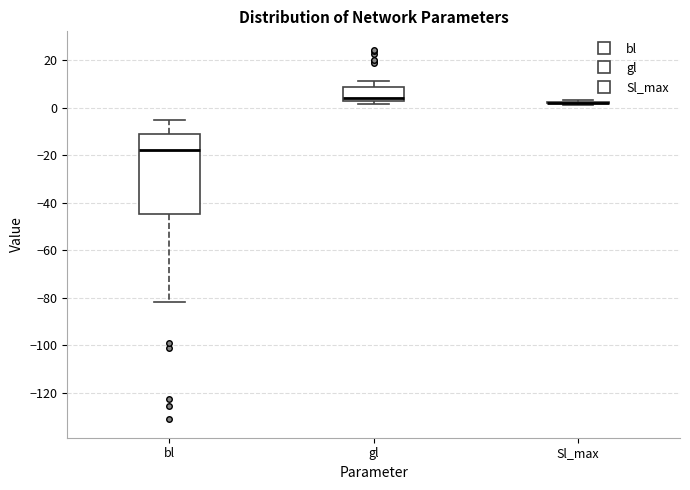

Reading left to right, read every box against the y-axis: the position of its median line, the range the box covers, and the ends of its whiskers. The values are not printed on the chart, so give them approximately, as read against the axis.

bl: median -18, box -44 to -12, whiskers -82 to -6
gl: median 4, box 2 to 8, whiskers 2 (just below the box's lower edge) to 12
Sl_max: box collapsed to a line at 2, whiskers 0 to 4